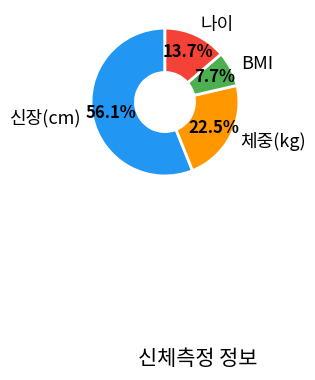

To the nearest percent, what is the average slice percentage?

25%